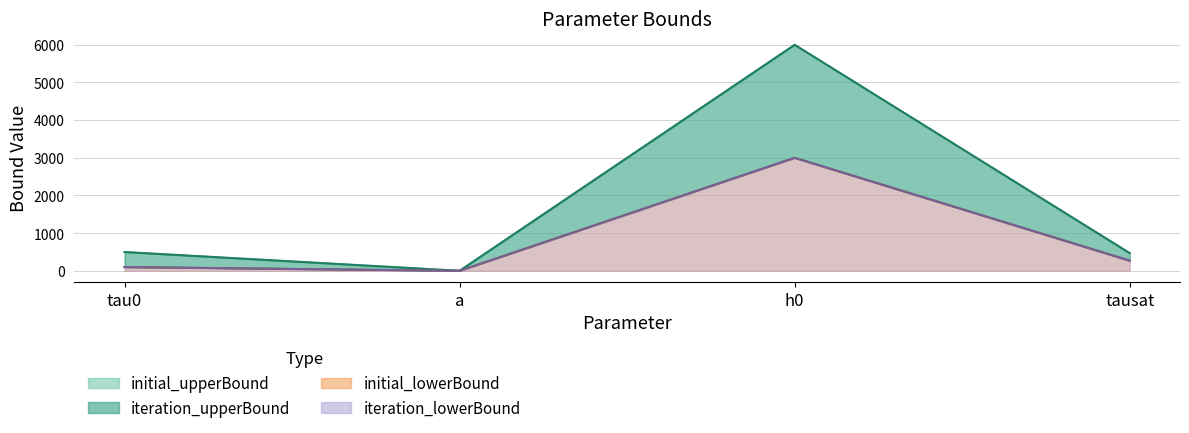

True or false: initial_lowerBound and initial_upperBound cross at least once.

False